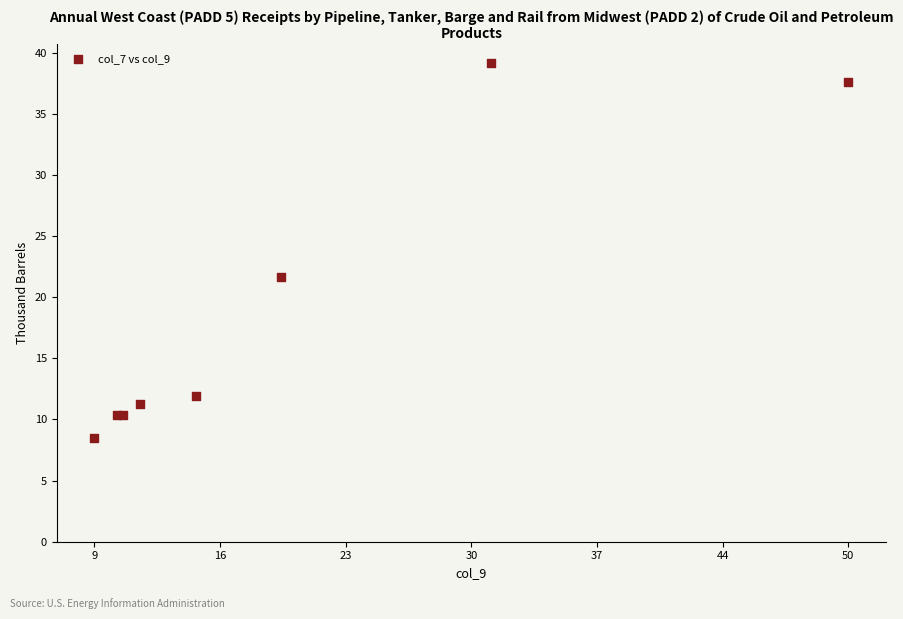

What Y value in the scatter plot is closest to 23?

21.6